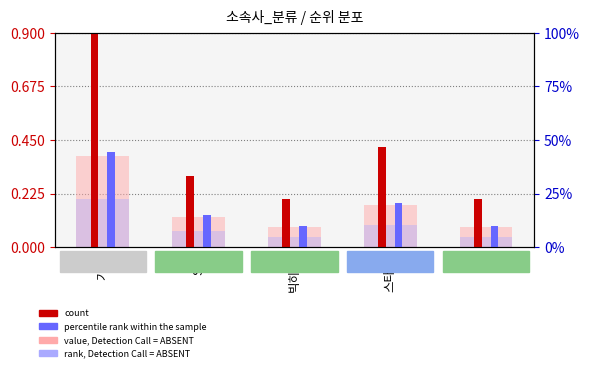

Rank the categories by value, Detection Call = ABSENT value from lowest to highest.

빅히트, YG, SM, 스타쉽, 기타